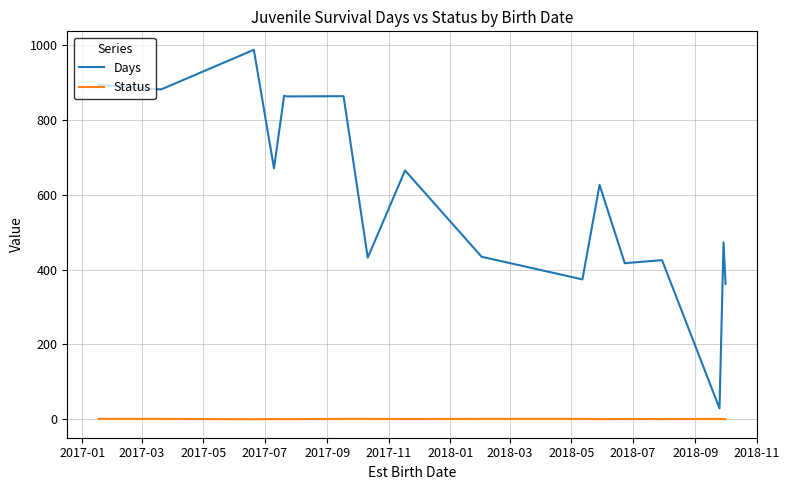

True or false: Days and Status intersect in this chart.

False